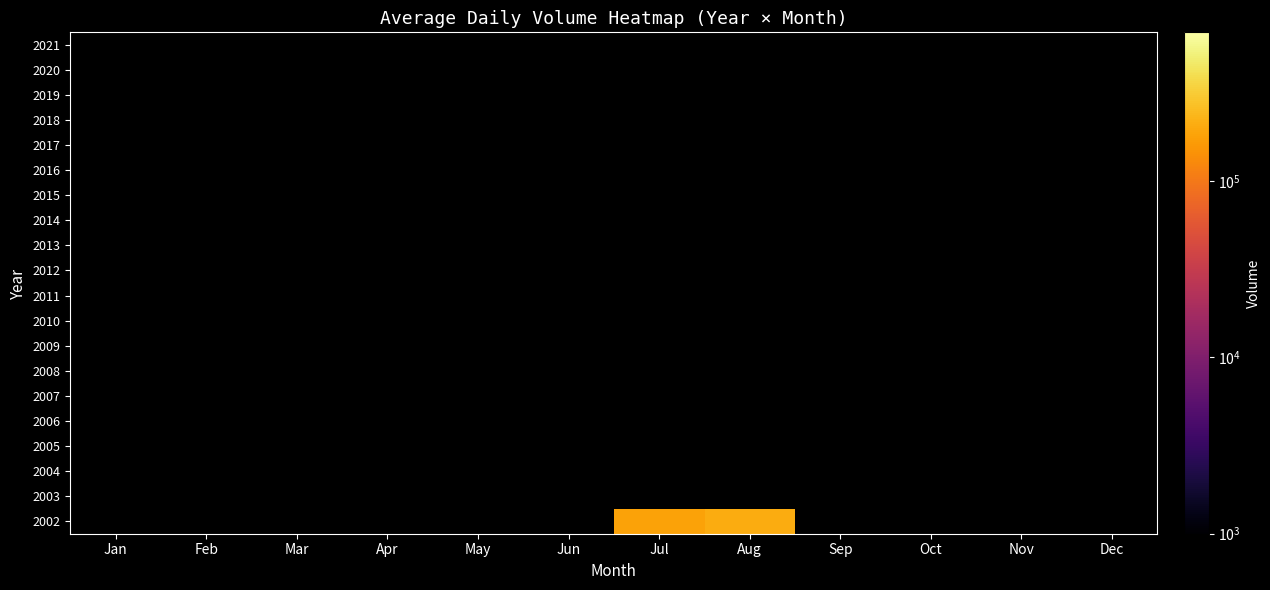

Reading left to right, list all the values displayed in this chart.

2002: Jan=0.0	Feb=0.0	Mar=0.0	Apr=0.0	May=0.0	Jun=0.0	Jul=180818.9	Aug=205430.5	Sep=0.0	Oct=0.0	Nov=0.0	Dec=0.0
2003: Jan=0.0	Feb=0.0	Mar=0.0	Apr=0.0	May=0.0	Jun=0.0	Jul=0.0	Aug=0.0	Sep=0.0	Oct=0.0	Nov=0.0	Dec=0.0
2004: Jan=0.0	Feb=0.0	Mar=0.0	Apr=0.0	May=0.0	Jun=0.0	Jul=0.0	Aug=0.0	Sep=0.0	Oct=0.0	Nov=0.0	Dec=0.0
2005: Jan=0.0	Feb=0.0	Mar=0.0	Apr=0.0	May=0.0	Jun=0.0	Jul=0.0	Aug=0.0	Sep=0.0	Oct=0.0	Nov=0.0	Dec=0.0
2006: Jan=0.0	Feb=0.0	Mar=0.0	Apr=0.0	May=0.0	Jun=0.0	Jul=0.0	Aug=0.0	Sep=0.0	Oct=0.0	Nov=0.0	Dec=0.0
2007: Jan=0.0	Feb=0.0	Mar=0.0	Apr=0.0	May=0.0	Jun=0.0	Jul=0.0	Aug=0.0	Sep=0.0	Oct=0.0	Nov=0.0	Dec=0.0
2008: Jan=0.0	Feb=0.0	Mar=0.0	Apr=0.0	May=0.0	Jun=0.0	Jul=0.0	Aug=0.0	Sep=0.0	Oct=0.0	Nov=0.0	Dec=0.0
2009: Jan=0.0	Feb=0.0	Mar=0.0	Apr=0.0	May=0.0	Jun=0.0	Jul=0.0	Aug=0.0	Sep=0.0	Oct=0.0	Nov=0.0	Dec=0.0
2010: Jan=0.0	Feb=0.0	Mar=0.0	Apr=0.0	May=0.0	Jun=0.0	Jul=0.0	Aug=0.0	Sep=0.0	Oct=0.0	Nov=0.0	Dec=0.0
2011: Jan=0.0	Feb=0.0	Mar=0.0	Apr=0.0	May=0.0	Jun=0.0	Jul=0.0	Aug=0.0	Sep=0.0	Oct=0.0	Nov=0.0	Dec=0.0
2012: Jan=0.0	Feb=0.0	Mar=0.0	Apr=0.0	May=0.0	Jun=0.0	Jul=0.0	Aug=0.0	Sep=0.0	Oct=0.0	Nov=0.0	Dec=0.0
2013: Jan=0.0	Feb=0.0	Mar=0.0	Apr=0.0	May=0.0	Jun=0.0	Jul=0.0	Aug=0.0	Sep=0.0	Oct=0.0	Nov=0.0	Dec=0.0
2014: Jan=0.0	Feb=0.0	Mar=0.0	Apr=0.0	May=0.0	Jun=0.0	Jul=0.0	Aug=0.0	Sep=0.0	Oct=0.0	Nov=0.0	Dec=0.0
2015: Jan=0.0	Feb=0.0	Mar=0.0	Apr=0.0	May=0.0	Jun=0.0	Jul=0.0	Aug=0.0	Sep=0.0	Oct=0.0	Nov=0.0	Dec=0.0
2016: Jan=0.0	Feb=0.0	Mar=0.0	Apr=0.0	May=0.0	Jun=0.0	Jul=0.0	Aug=0.0	Sep=0.0	Oct=0.0	Nov=0.0	Dec=0.0
2017: Jan=0.0	Feb=0.0	Mar=0.0	Apr=0.0	May=0.0	Jun=0.0	Jul=0.0	Aug=0.0	Sep=0.0	Oct=0.0	Nov=0.0	Dec=0.0
2018: Jan=0.0	Feb=0.0	Mar=0.0	Apr=0.0	May=0.0	Jun=0.0	Jul=0.0	Aug=0.0	Sep=0.0	Oct=0.0	Nov=0.0	Dec=0.0
2019: Jan=0.0	Feb=0.0	Mar=0.0	Apr=0.0	May=0.0	Jun=0.0	Jul=0.0	Aug=0.0	Sep=0.0	Oct=0.0	Nov=0.0	Dec=0.0
2020: Jan=0.0	Feb=0.0	Mar=0.0	Apr=0.0	May=0.0	Jun=0.0	Jul=0.0	Aug=0.0	Sep=0.0	Oct=0.0	Nov=0.0	Dec=0.0
2021: Jan=0.0	Feb=0.0	Mar=0.0	Apr=0.0	May=0.0	Jun=0.0	Jul=0.0	Aug=0.0	Sep=0.0	Oct=0.0	Nov=0.0	Dec=0.0